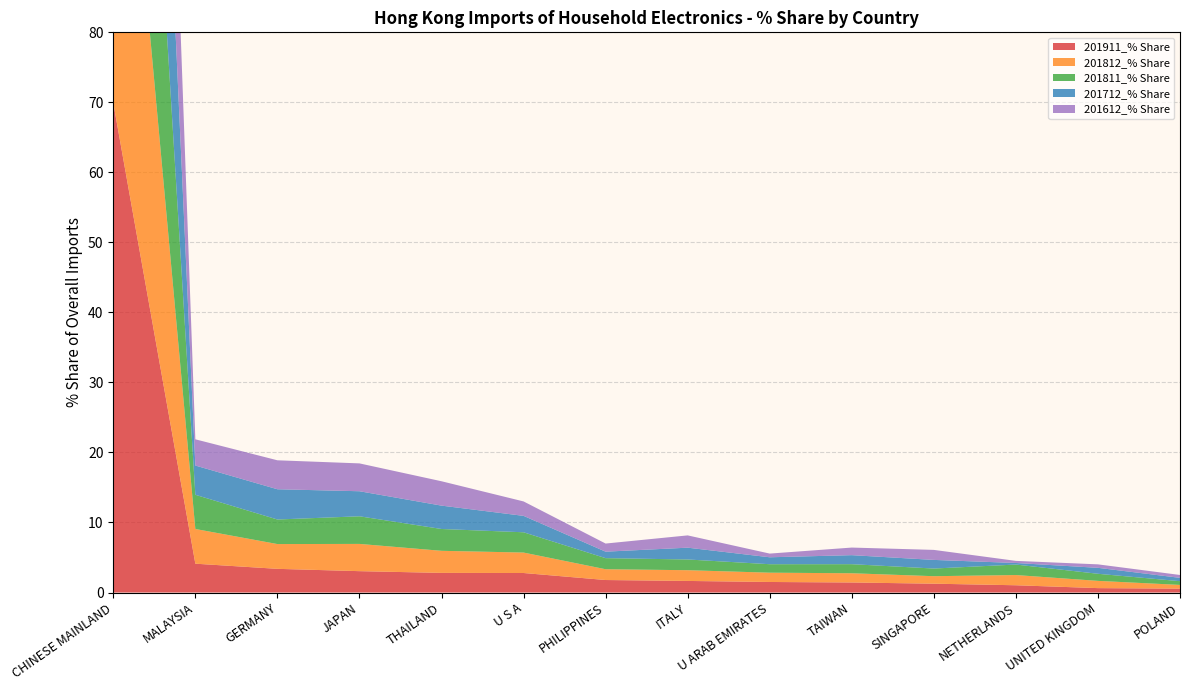

Reading left to right, transcribe all the data shown in this chart.

201911_% Share: CHINESE MAINLAND=69.9	MALAYSIA=4.1	GERMANY=3.4	JAPAN=3.1	THAILAND=2.8	U S A=2.8	PHILIPPINES=1.8	ITALY=1.7	U ARAB EMIRATES=1.5	TAIWAN=1.4	SINGAPORE=1.3	NETHERLANDS=1.0	UNITED KINGDOM=0.6	POLAND=0.6
201812_% Share: CHINESE MAINLAND=66.9	MALAYSIA=5.0	GERMANY=3.5	JAPAN=3.9	THAILAND=3.2	U S A=2.9	PHILIPPINES=1.5	ITALY=1.5	U ARAB EMIRATES=1.3	TAIWAN=1.3	SINGAPORE=1.1	NETHERLANDS=1.5	UNITED KINGDOM=1.0	POLAND=0.5
201811_% Share: CHINESE MAINLAND=67.2	MALAYSIA=4.9	GERMANY=3.5	JAPAN=3.9	THAILAND=3.1	U S A=2.9	PHILIPPINES=1.6	ITALY=1.5	U ARAB EMIRATES=1.2	TAIWAN=1.3	SINGAPORE=1.1	NETHERLANDS=1.5	UNITED KINGDOM=1.0	POLAND=0.5
201712_% Share: CHINESE MAINLAND=70.4	MALAYSIA=4.2	GERMANY=4.3	JAPAN=3.6	THAILAND=3.3	U S A=2.3	PHILIPPINES=0.9	ITALY=1.7	U ARAB EMIRATES=1.0	TAIWAN=1.3	SINGAPORE=1.2	NETHERLANDS=0.2	UNITED KINGDOM=0.9	POLAND=0.5
201612_% Share: CHINESE MAINLAND=71.4	MALAYSIA=3.7	GERMANY=4.1	JAPAN=4.0	THAILAND=3.5	U S A=2.1	PHILIPPINES=1.2	ITALY=1.8	U ARAB EMIRATES=0.5	TAIWAN=1.1	SINGAPORE=1.4	NETHERLANDS=0.3	UNITED KINGDOM=0.5	POLAND=0.4